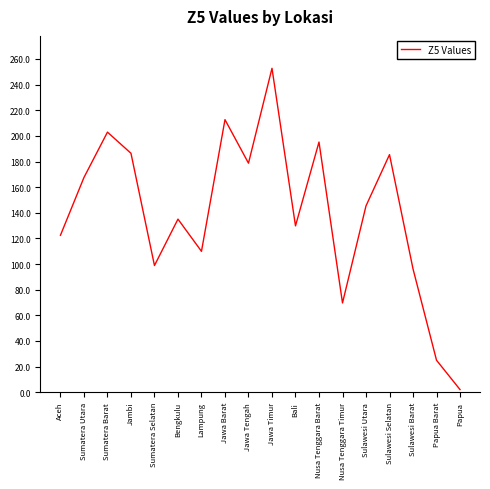

What is the greatest value displayed?

252.7